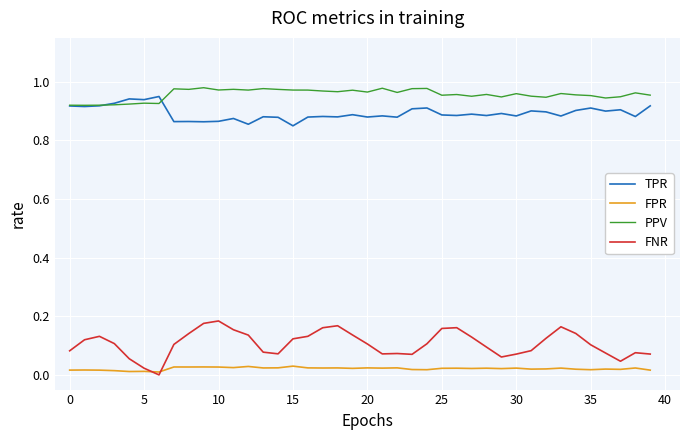

True or false: TPR and FNR intersect in this chart.

False